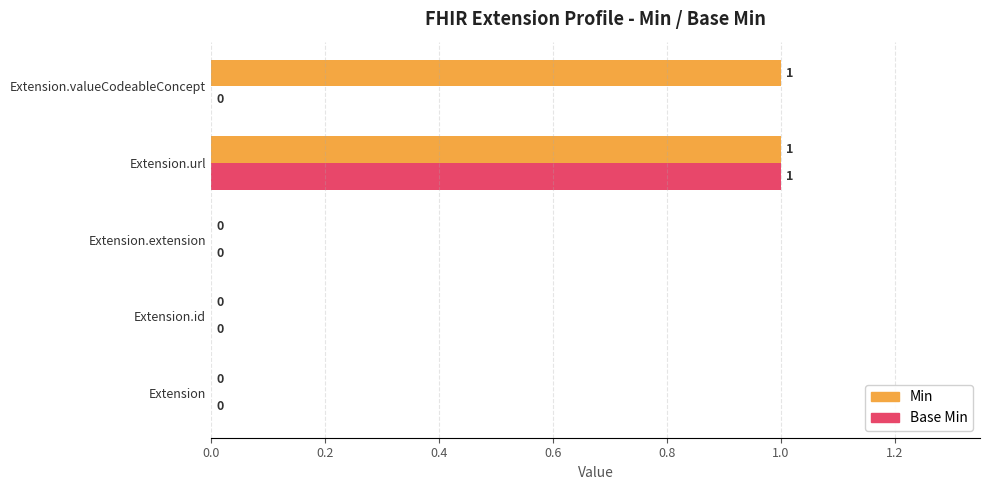

The Min series shows 1 at Extension.extension. True or false?

False